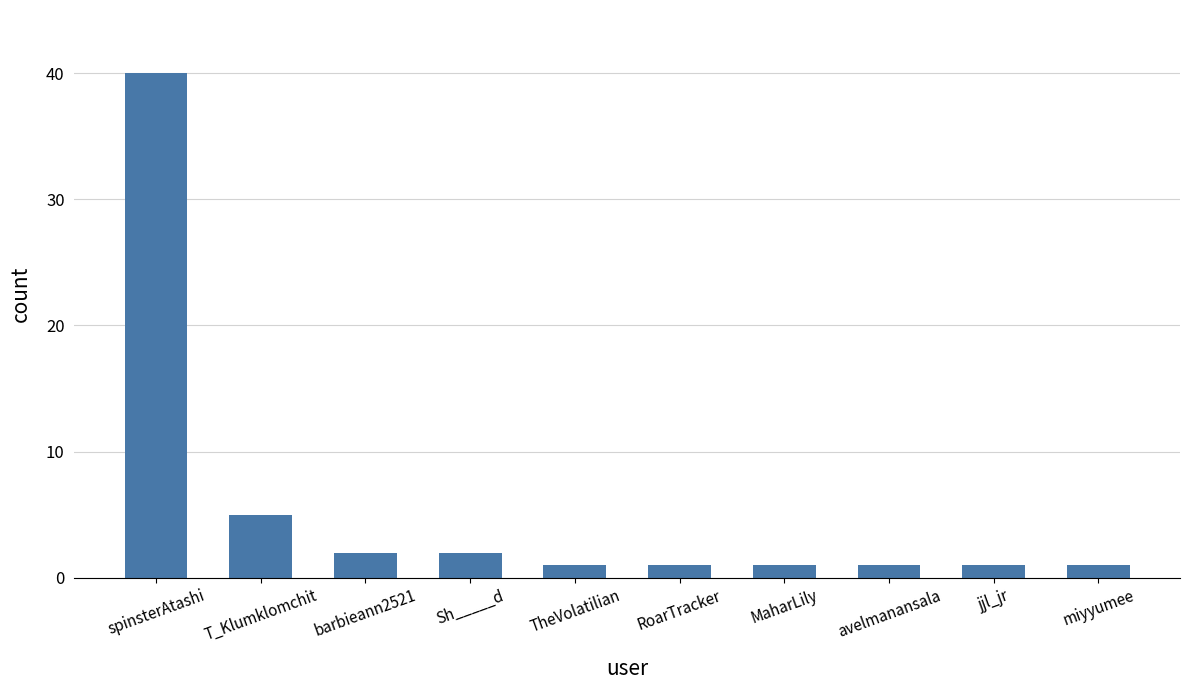

Which has a higher value, barbieann2521 or RoarTracker?

barbieann2521